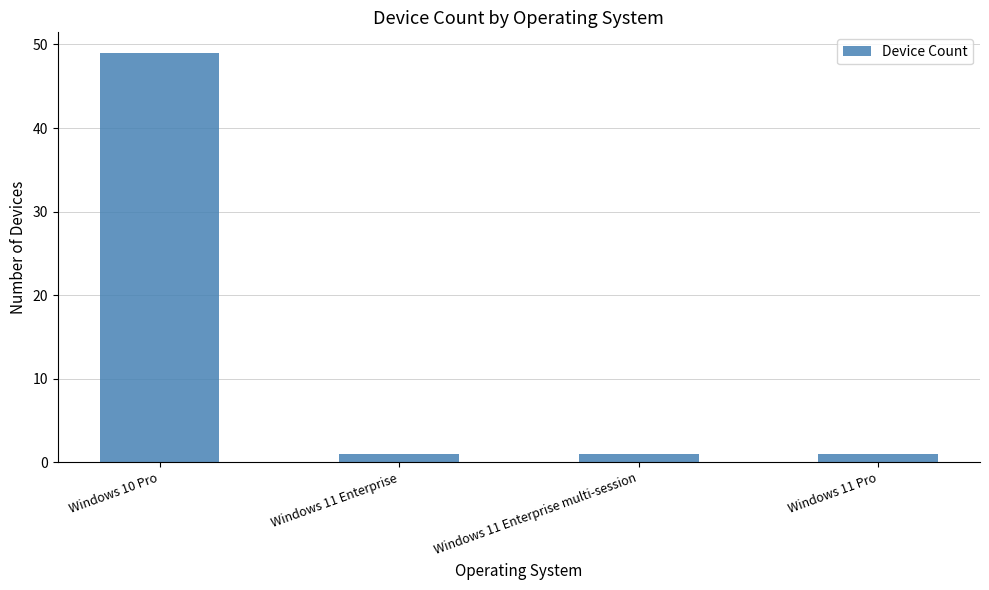

At which category does the chart reach its peak across all series?

Windows 10 Pro